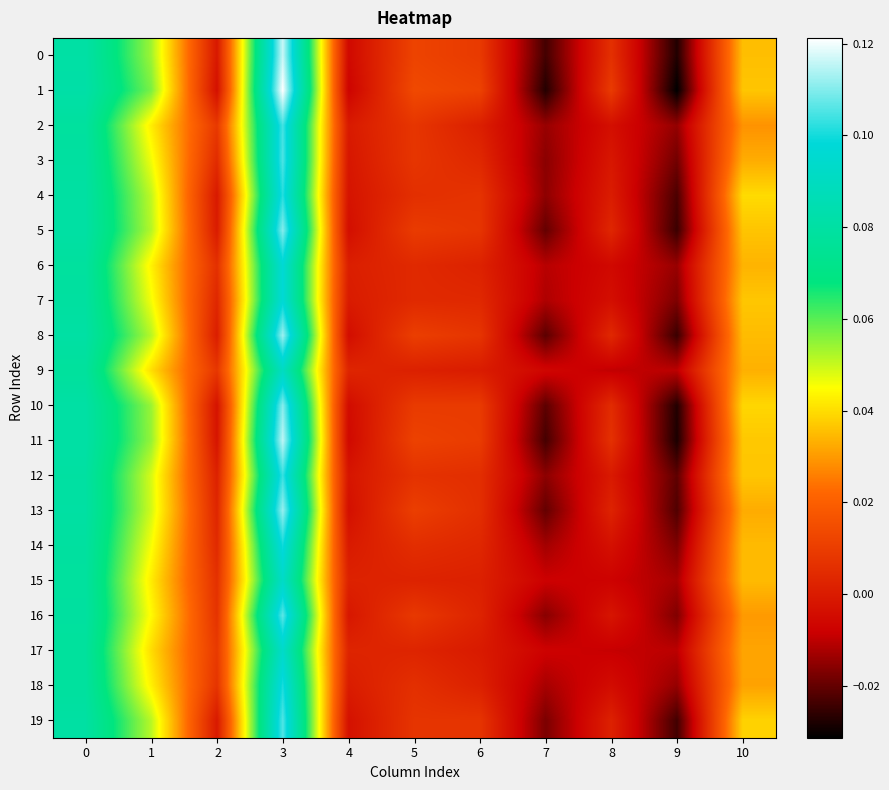

At how many categories does at least one series exceed 0?

9